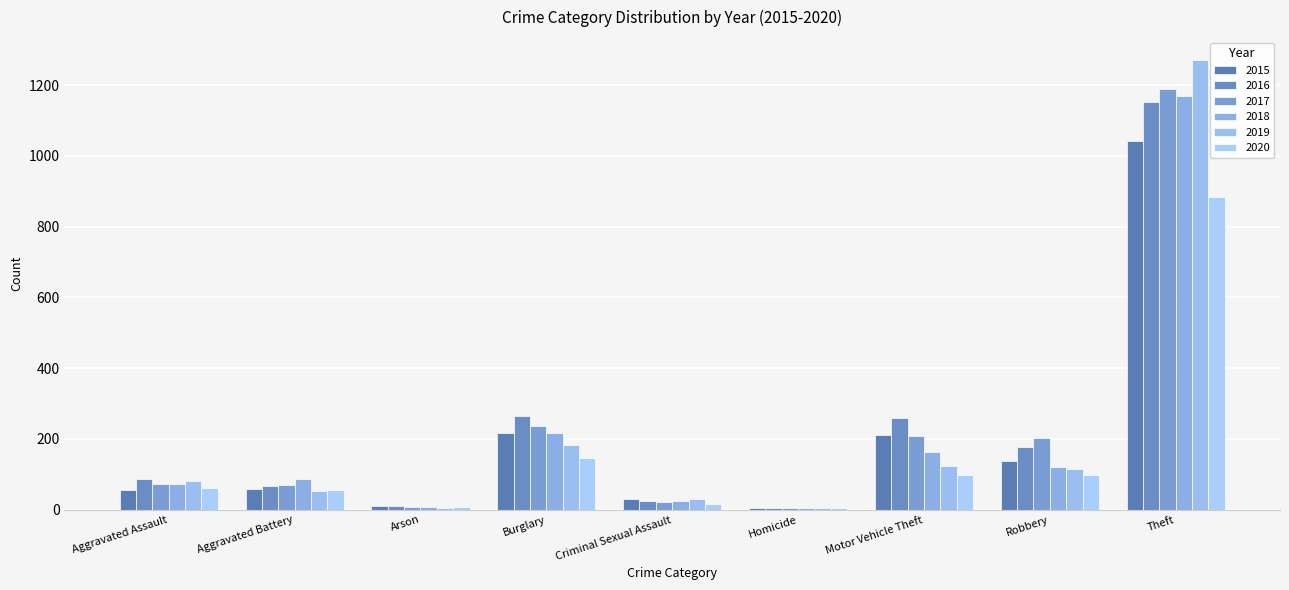

What position from the right is Robbery?

2